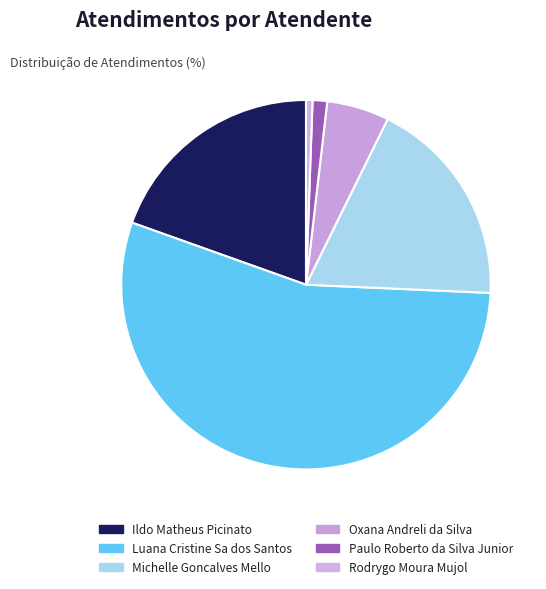

Is it true that Luana Cristine Sa dos Santos is 55% of the pie?

True